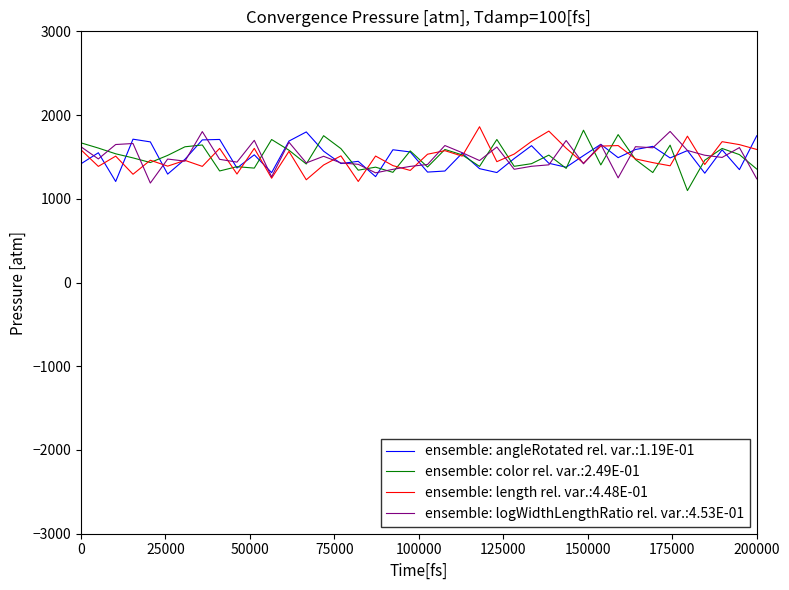

How many lines are shown in the chart?

4